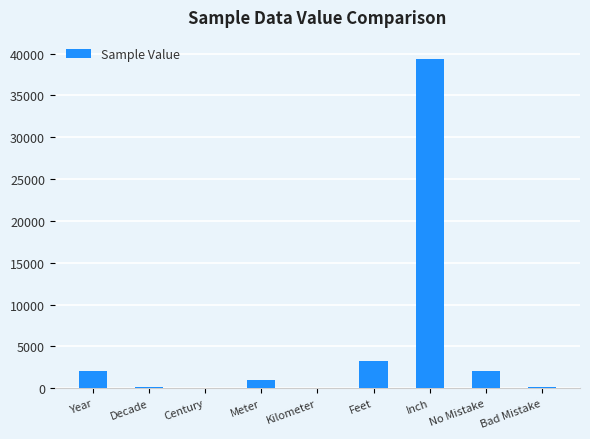

How many series are shown in this chart?

1